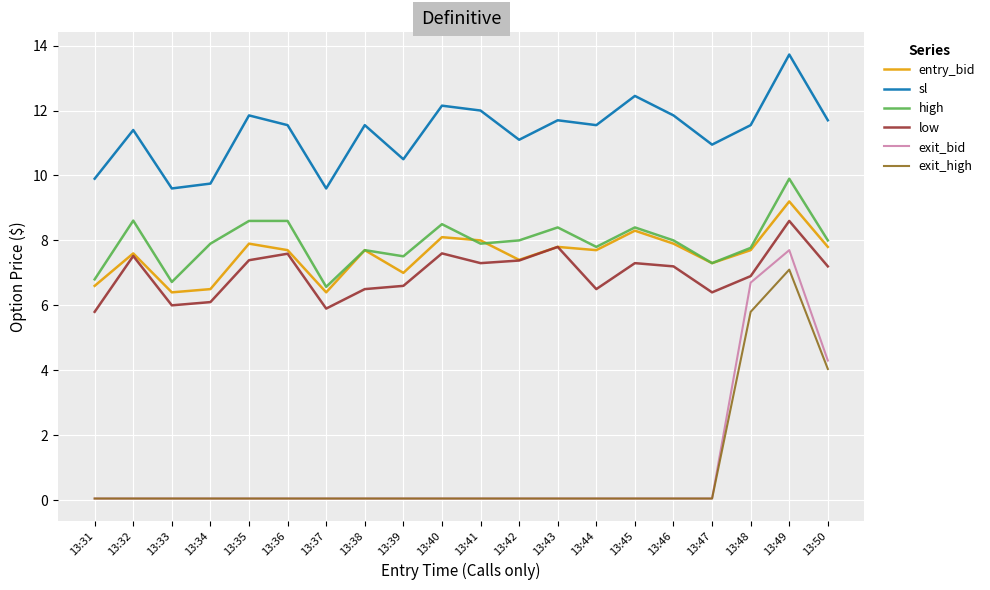

Does the chart have visible grid lines?

Yes